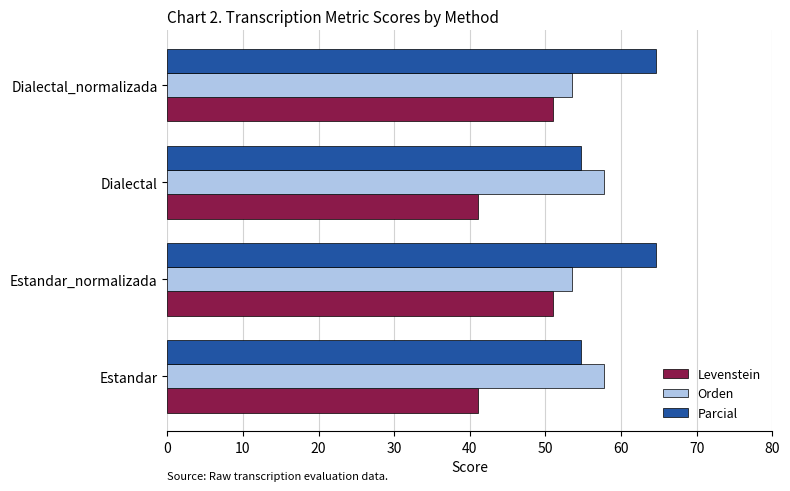

Which series has the largest total across all categories?

Parcial